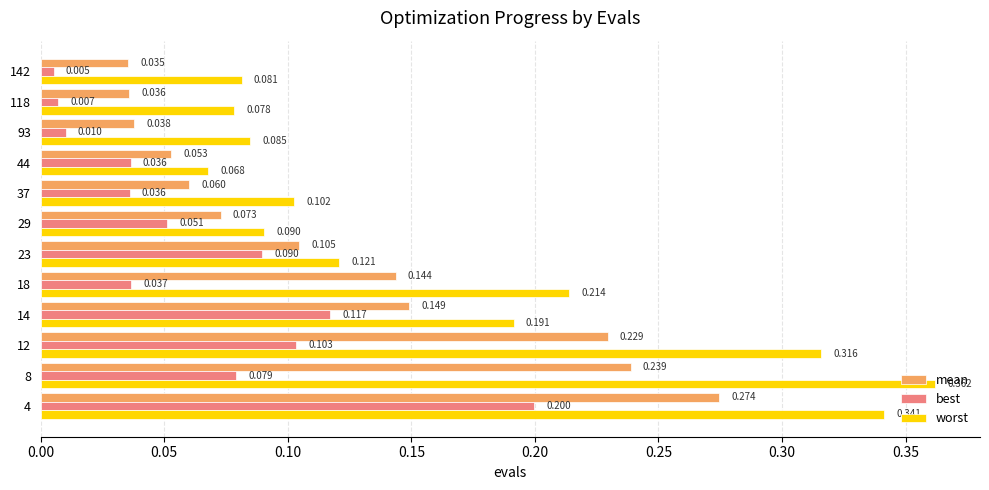

Which series has the widest spread of values?

worst